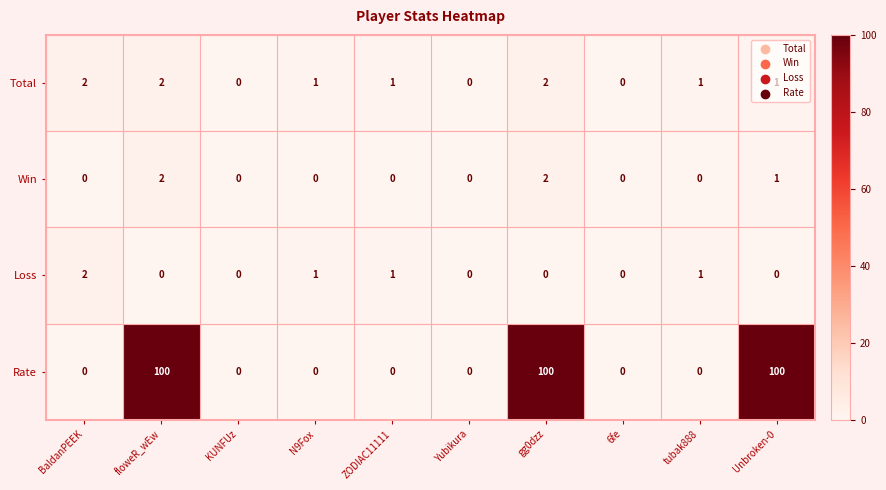

What is the average value of the Rate series?

30